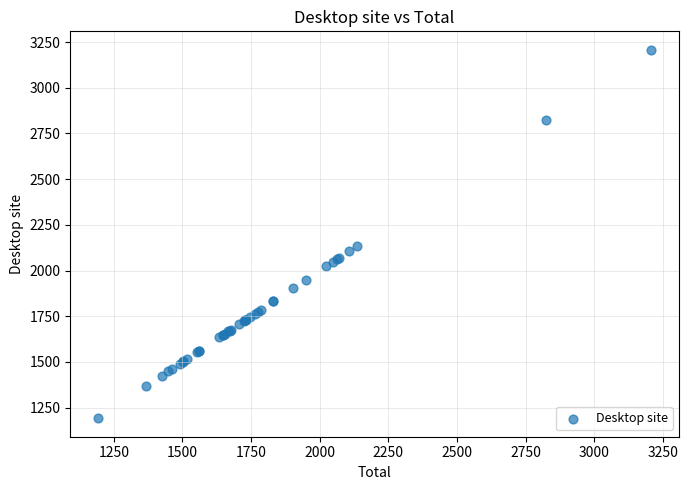

What Y value in the scatter plot is closest to 2200?

2135